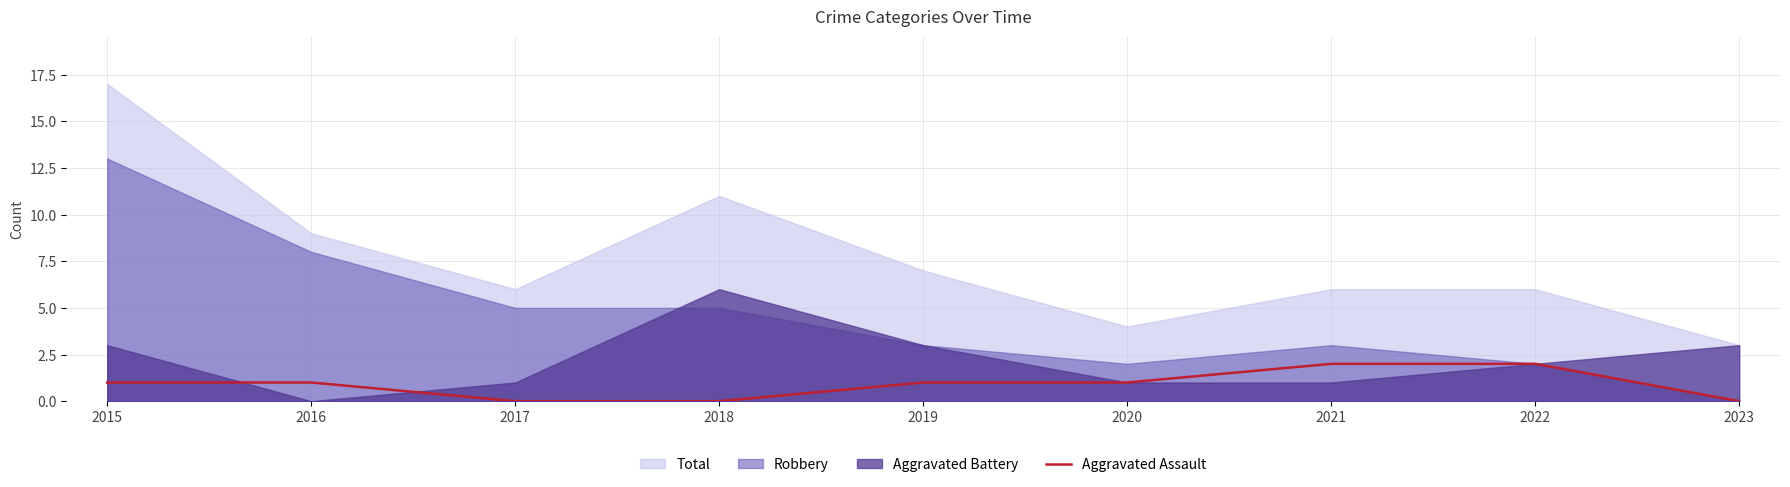

The Aggravated Assault series shows 2 at 2016. True or false?

False